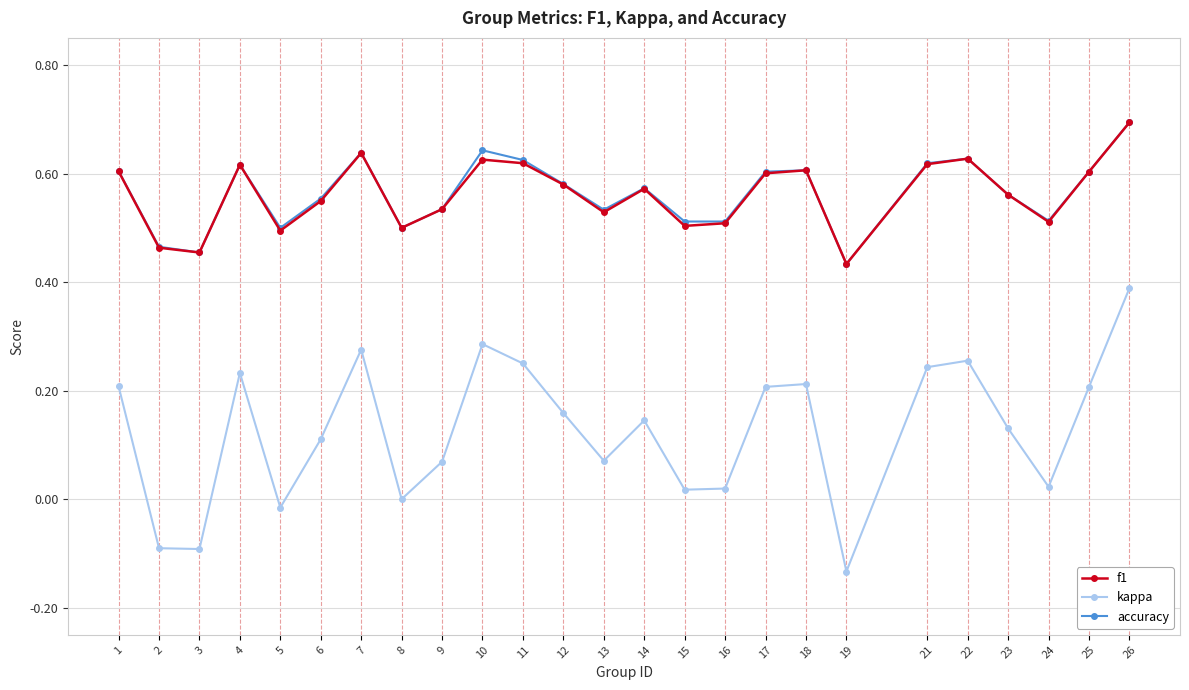

True or false: f1 and kappa intersect in this chart.

False